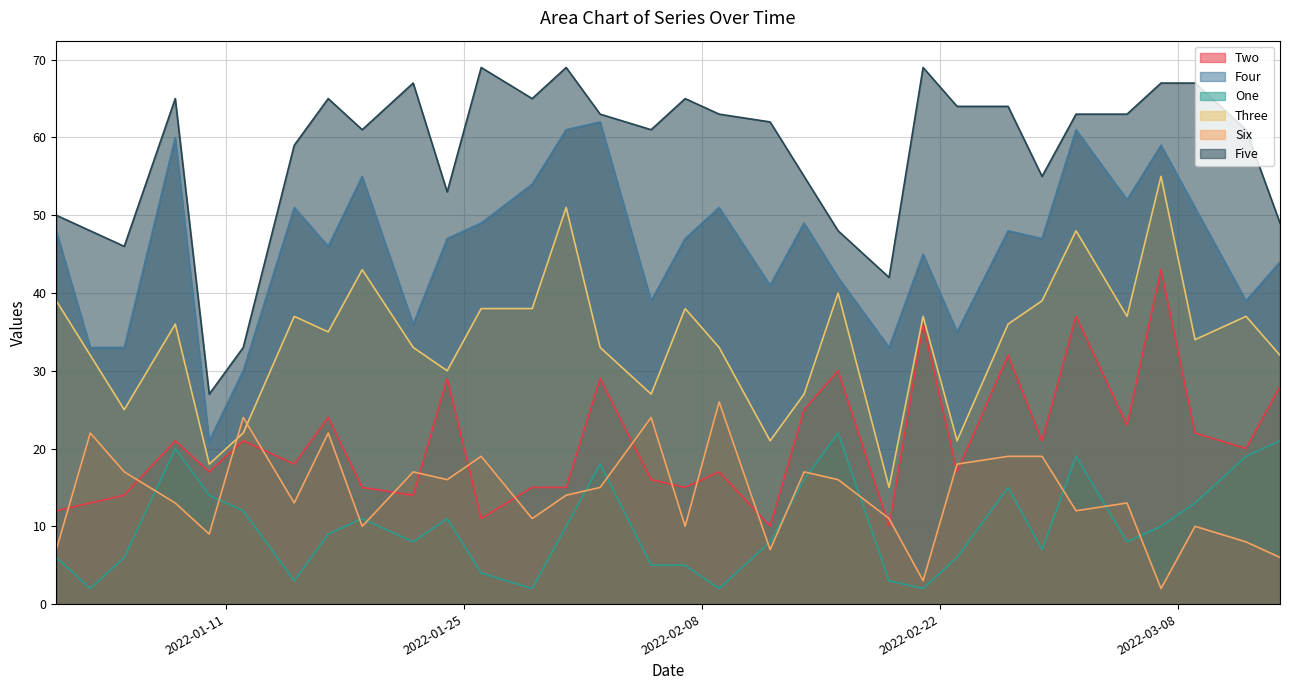

What is the value of the Six point at the 5th from the left?

9